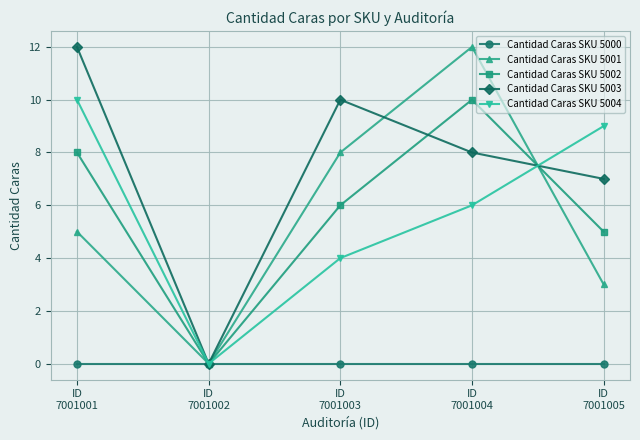

Reading left to right, extract all data points from this chart.

Cantidad Caras SKU 5000: ID
7001001=0	ID
7001002=0	ID
7001003=0	ID
7001004=0	ID
7001005=0
Cantidad Caras SKU 5001: ID
7001001=5	ID
7001002=0	ID
7001003=8	ID
7001004=12	ID
7001005=3
Cantidad Caras SKU 5002: ID
7001001=8	ID
7001002=0	ID
7001003=6	ID
7001004=10	ID
7001005=5
Cantidad Caras SKU 5003: ID
7001001=12	ID
7001002=0	ID
7001003=10	ID
7001004=8	ID
7001005=7
Cantidad Caras SKU 5004: ID
7001001=10	ID
7001002=0	ID
7001003=4	ID
7001004=6	ID
7001005=9